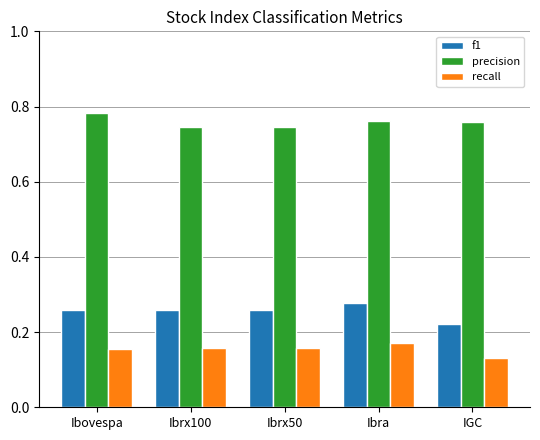

At how many categories does at least one series exceed 0?

5